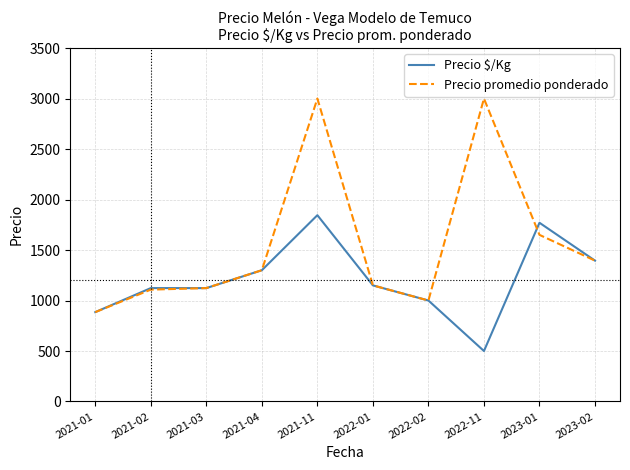

Reading right to left, list all the values displayed in this chart.

Precio $/Kg: 2023-02=1395	2023-01=1770	2022-11=500	2022-02=1000	2022-01=1150	2021-11=1845	2021-04=1300	2021-03=1123	2021-02=1123	2021-01=885
Precio promedio ponderado: 2023-02=1395	2023-01=1650	2022-11=3000	2022-02=1000	2022-01=1150	2021-11=3000	2021-04=1300	2021-03=1123	2021-02=1108	2021-01=885